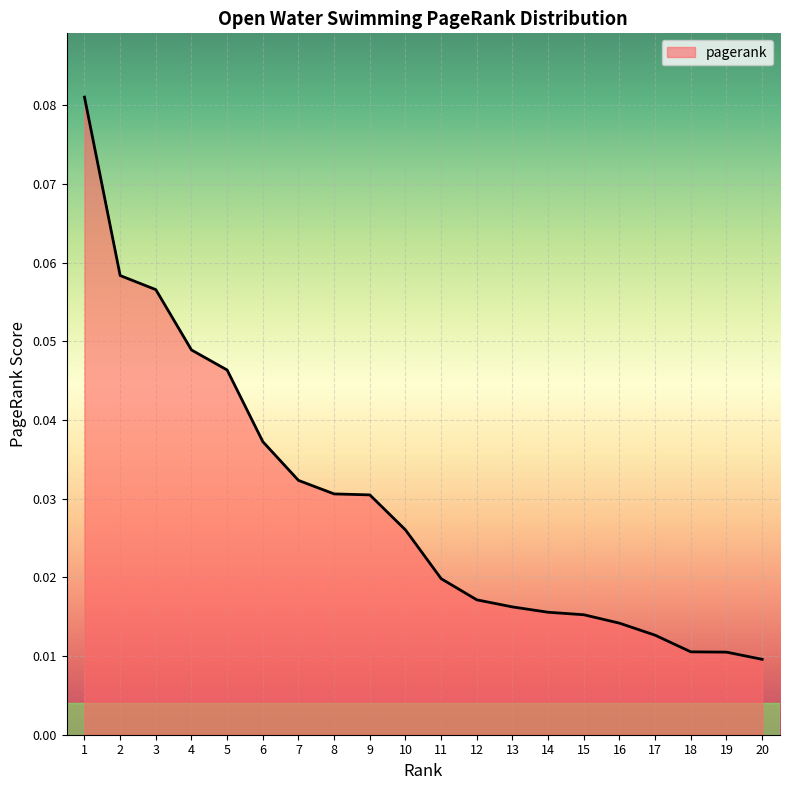

Which category has the highest value across all series?

1